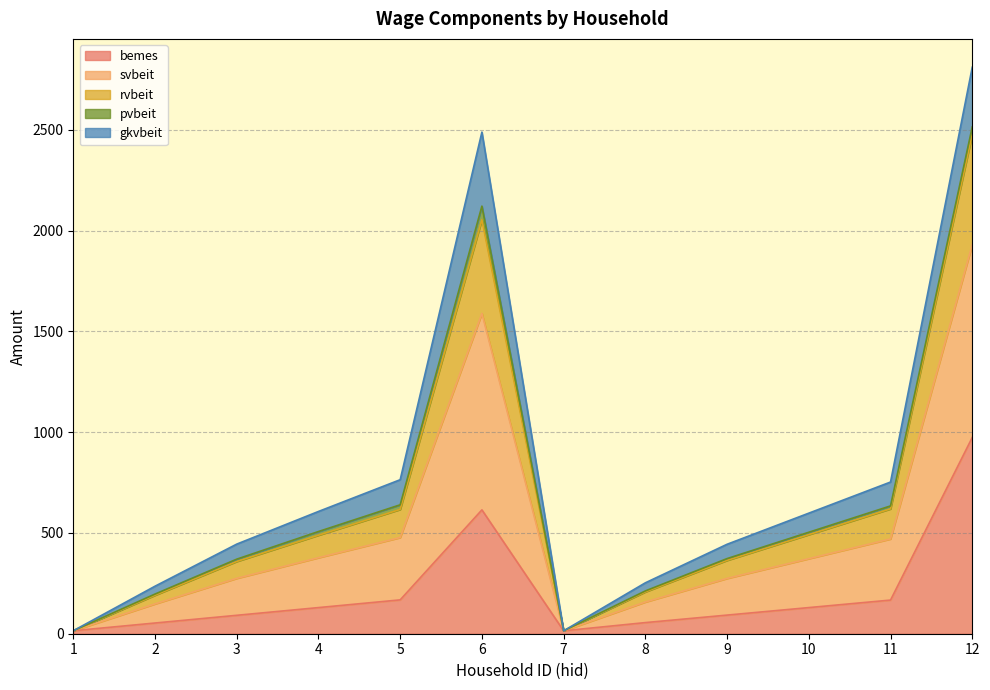

Rank the categories by svbeit value from highest to lowest.

12, 6, 5, 11, 4, 10, 3, 9, 8, 2, 1, 7